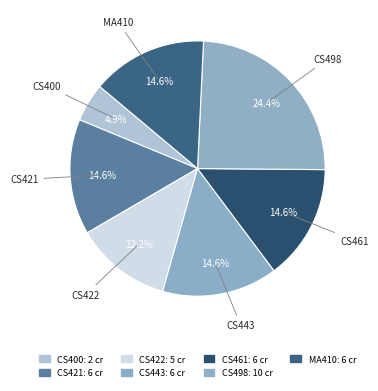

Count the number of slices in the pie.

7